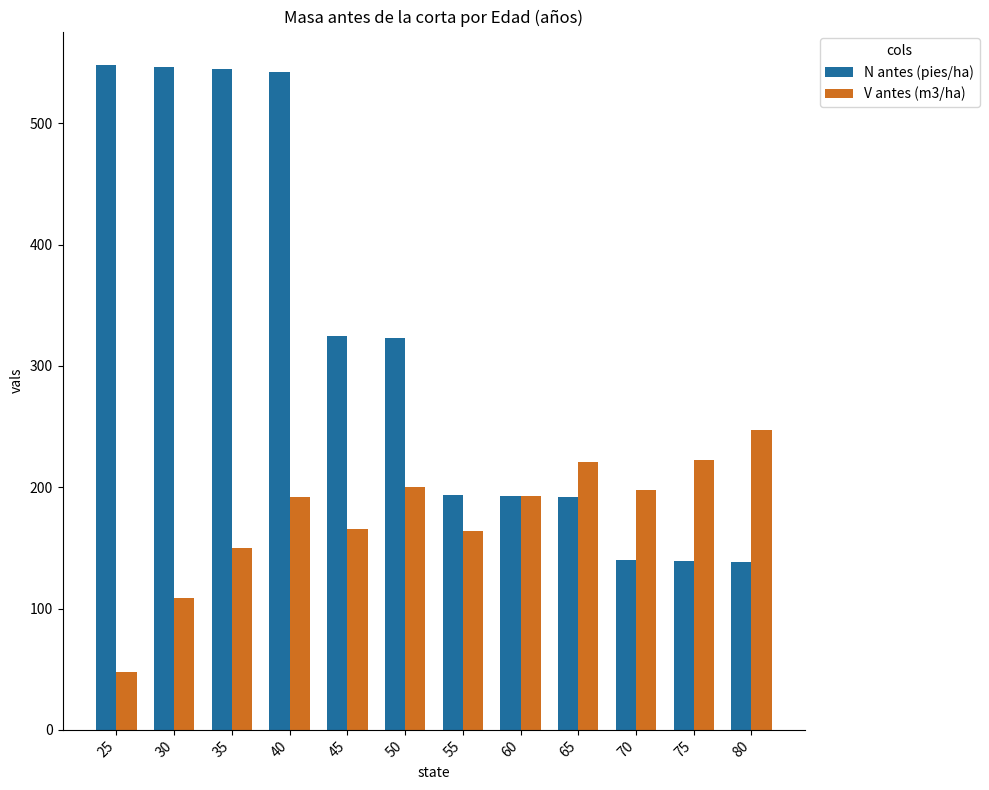

What is the value of the V antes (m3/ha) bar at the 4th from the left?

191.6